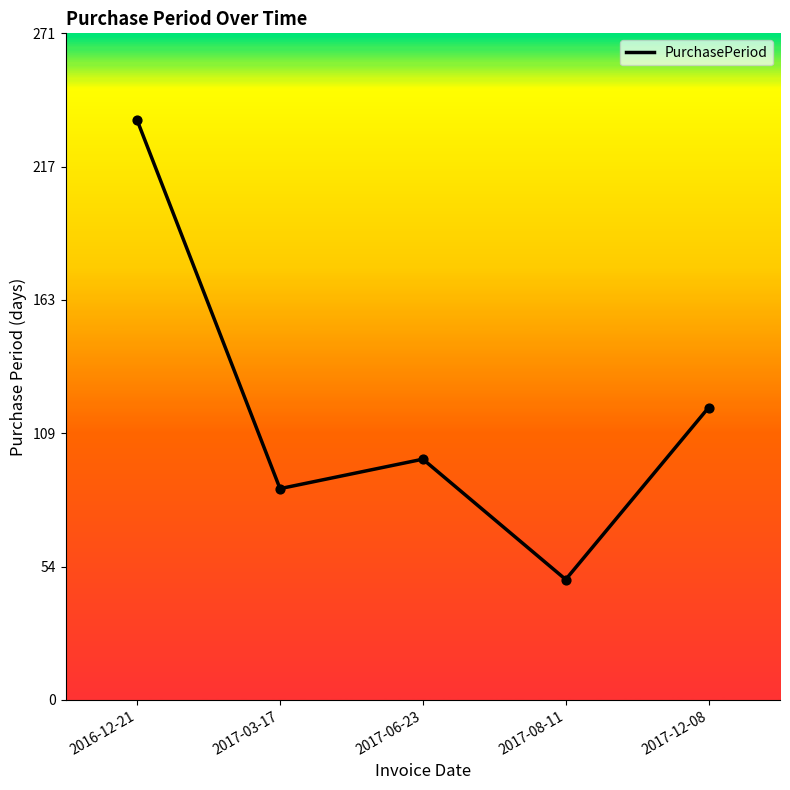

Approximately how many times larger is the value at 2016-12-21 compared to 2017-08-11?

4.8